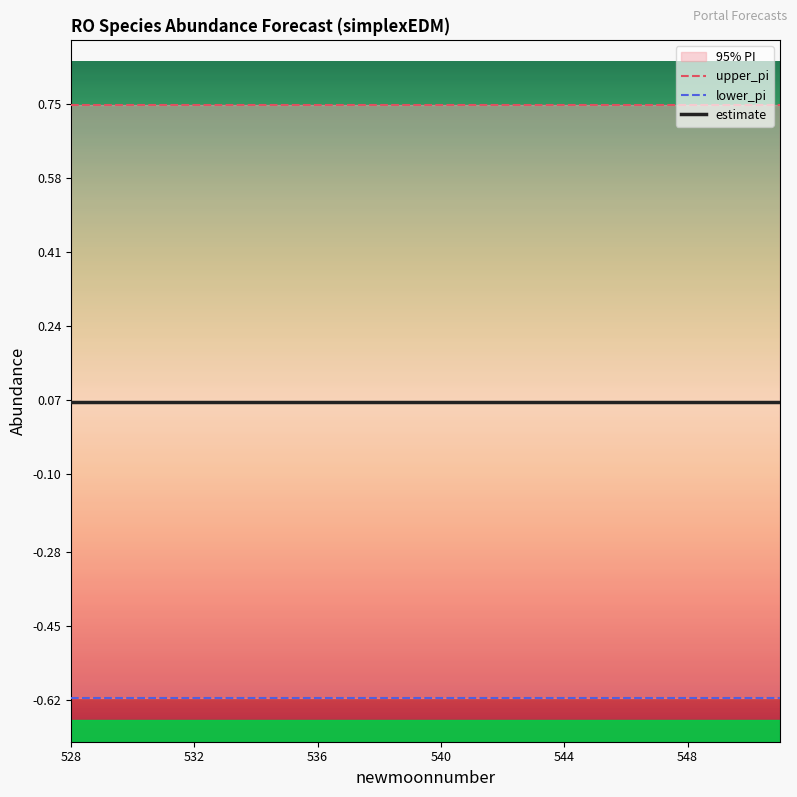

What is the minimum value for estimate?

0.1